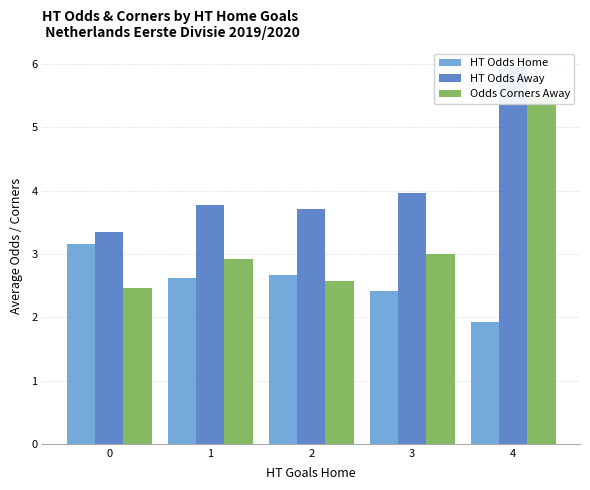

How many groups of bars are there?

5